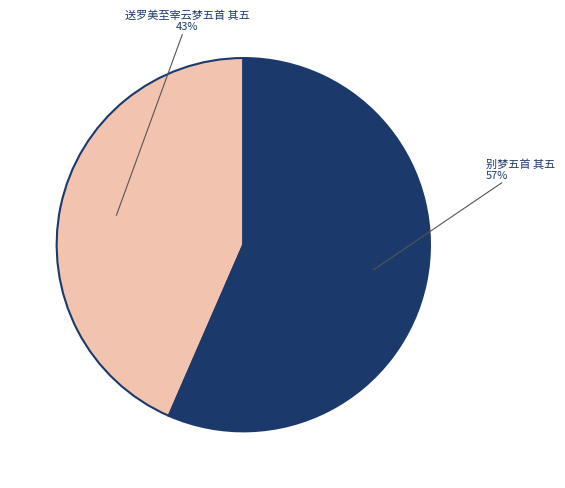

Is there a majority slice in this chart?

Yes